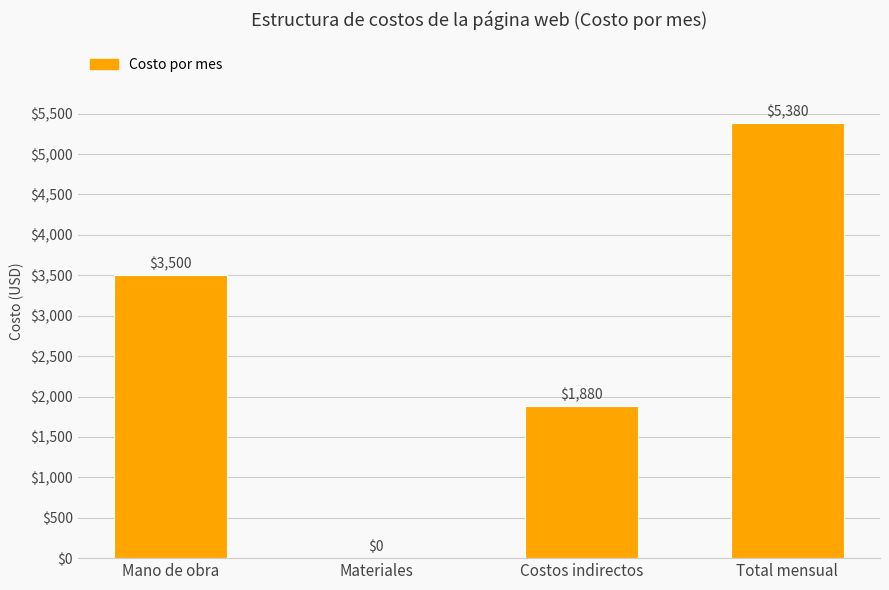

Is it true that the value at Materiales is 0?

True